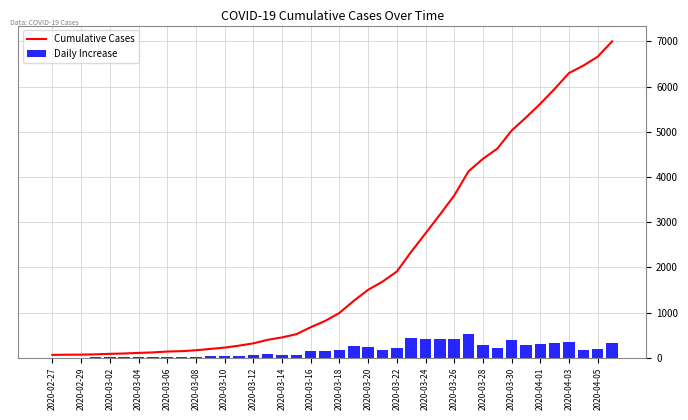

Which series has the largest range (max minus min)?

Cumulative Cases